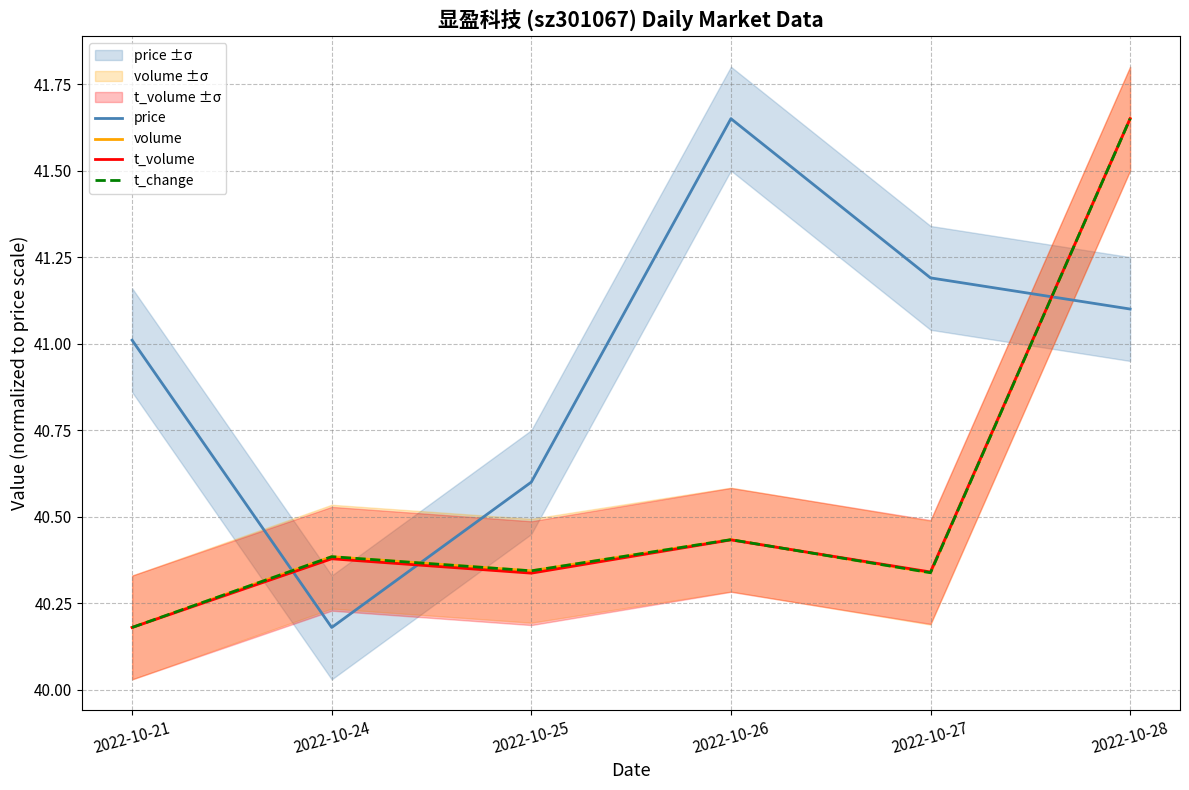

How many data points in price are less than 41?

2